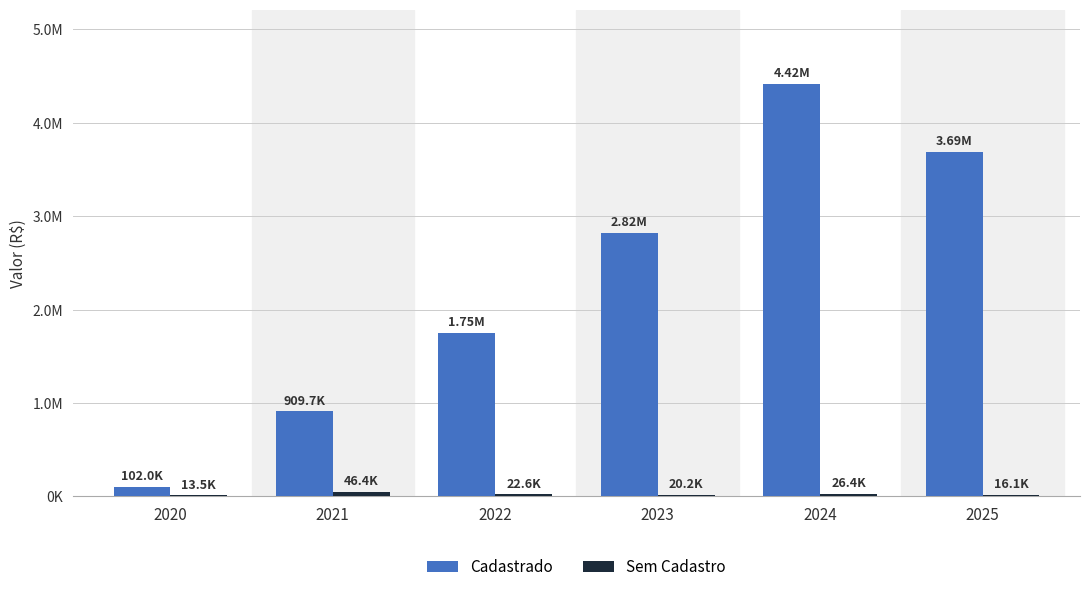

What is the sum of the Sem Cadastro values at 2025 and 2023?

36237.8